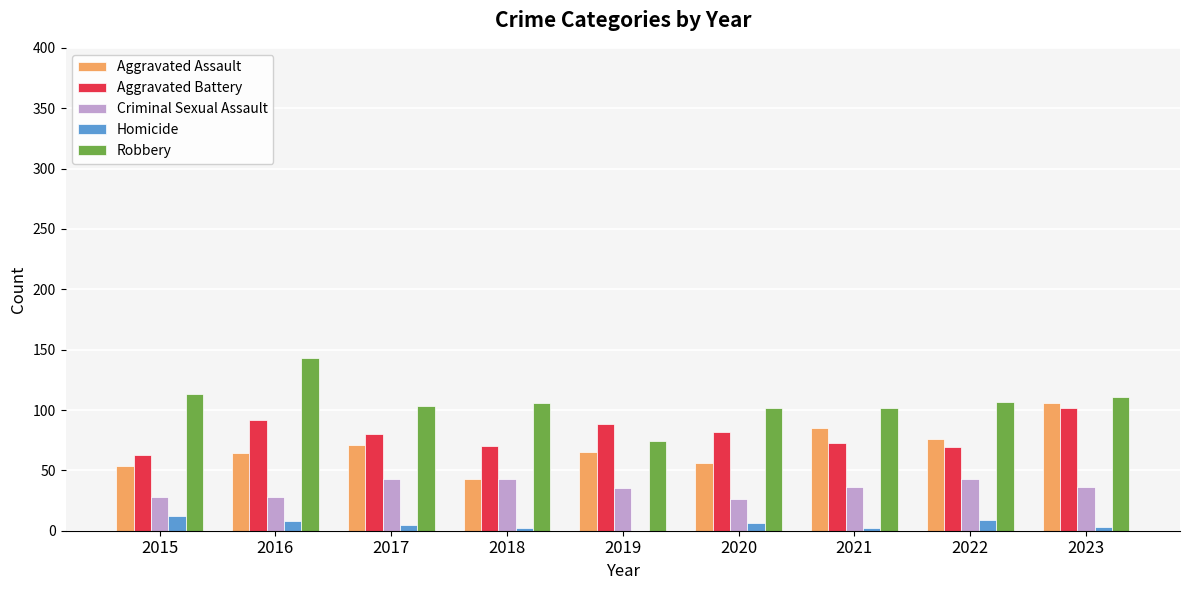

Is the value of Aggravated Assault at 2022 greater than the value of Robbery at 2021?

No